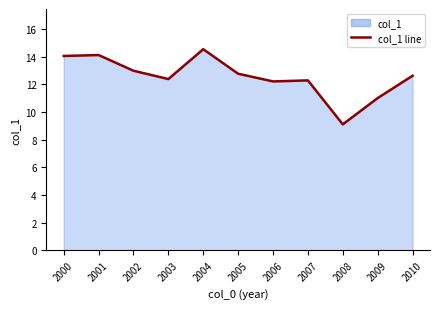

True or false: the data shows 24.4 at 2001.

False